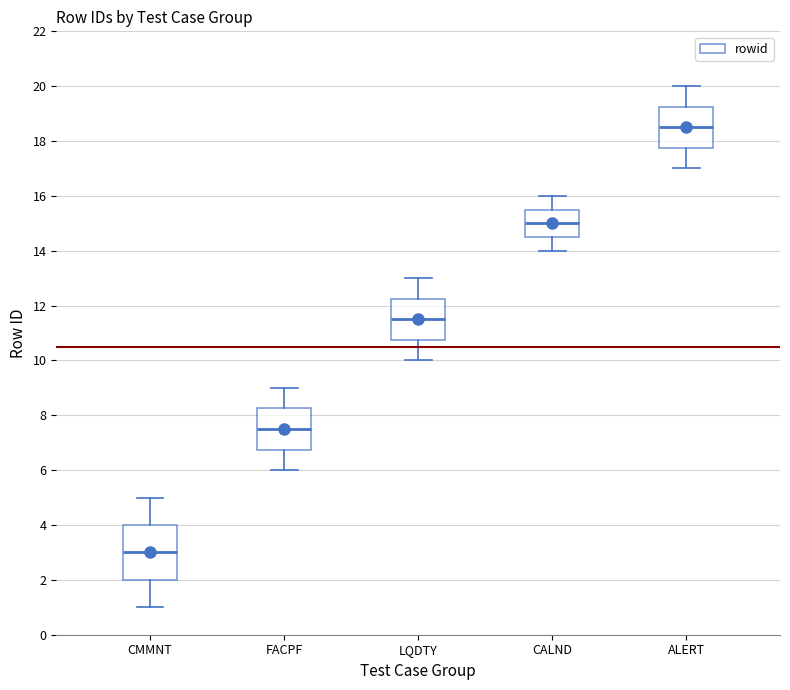

Reading left to right, read every box against the y-axis: the position of its median line, the range the box covers, and the ends of its whiskers. The values are not printed on the chart, so give them approximately, as read against the axis.

CMMNT: median 3.0, box 2.0 to 4.0, whiskers 1.0 to 5.0
FACPF: median 7.6, box 6.8 to 8.2, whiskers 6.0 to 9.0
LQDTY: median 11.6, box 10.8 to 12.2, whiskers 10.0 to 13.0
CALND: median 15.0, box 14.6 to 15.6, whiskers 14.0 to 16.0
ALERT: median 18.6, box 17.8 to 19.2, whiskers 17.0 to 20.0